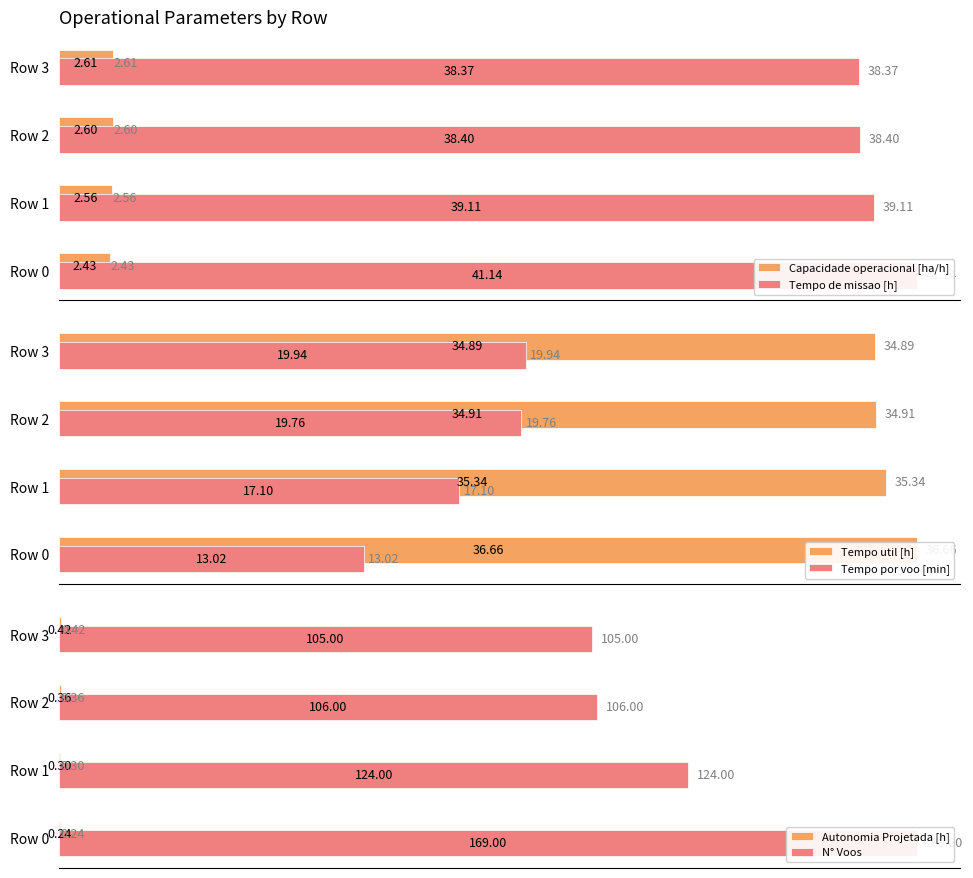

What is the minimum value for Tempo util [h]?

34.9